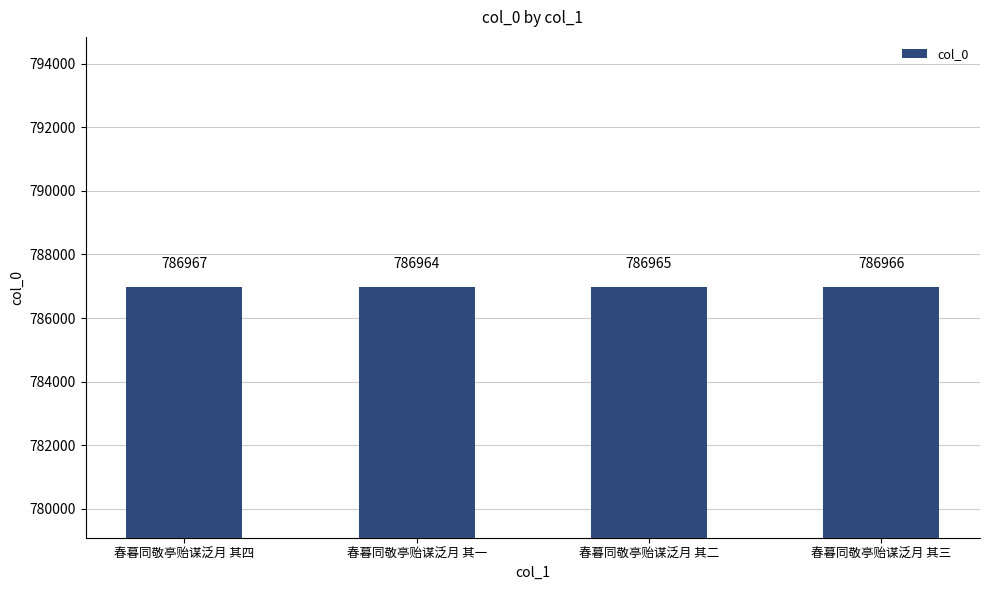

What is the greatest value displayed?

786967